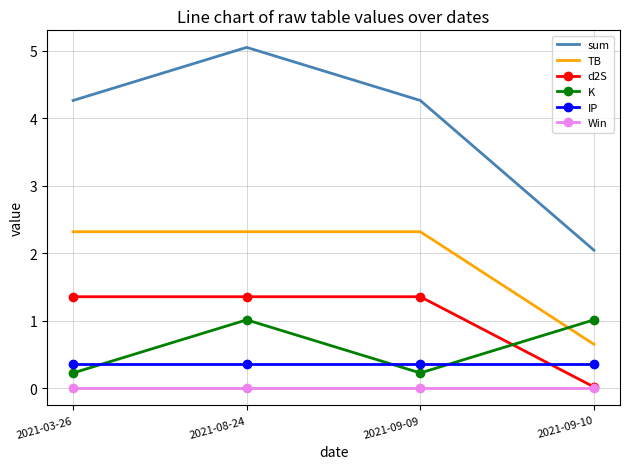

What are all the series names shown in the legend?

sum, TB, d2S, K, IP, Win